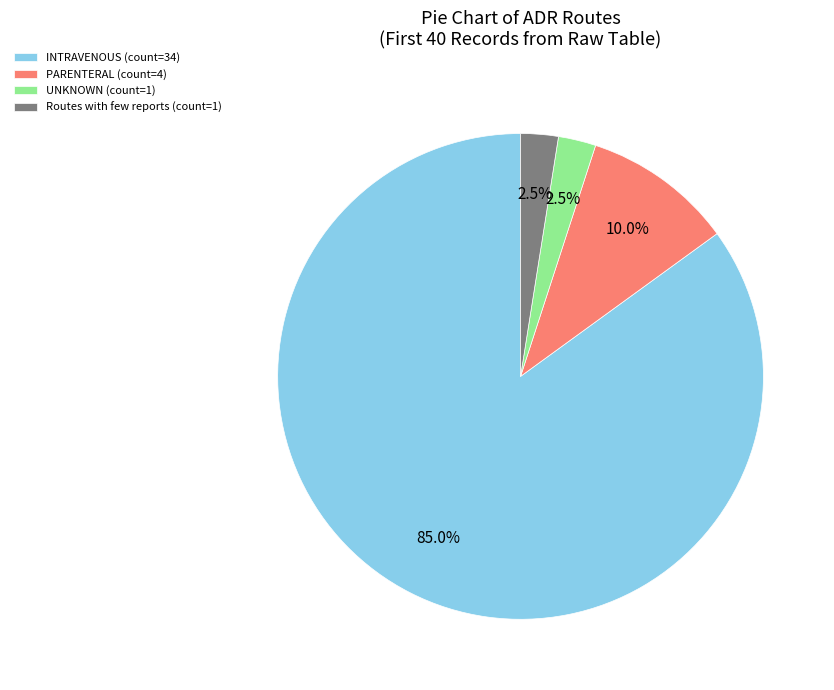

Is there any slice that represents more than half of the pie?

Yes